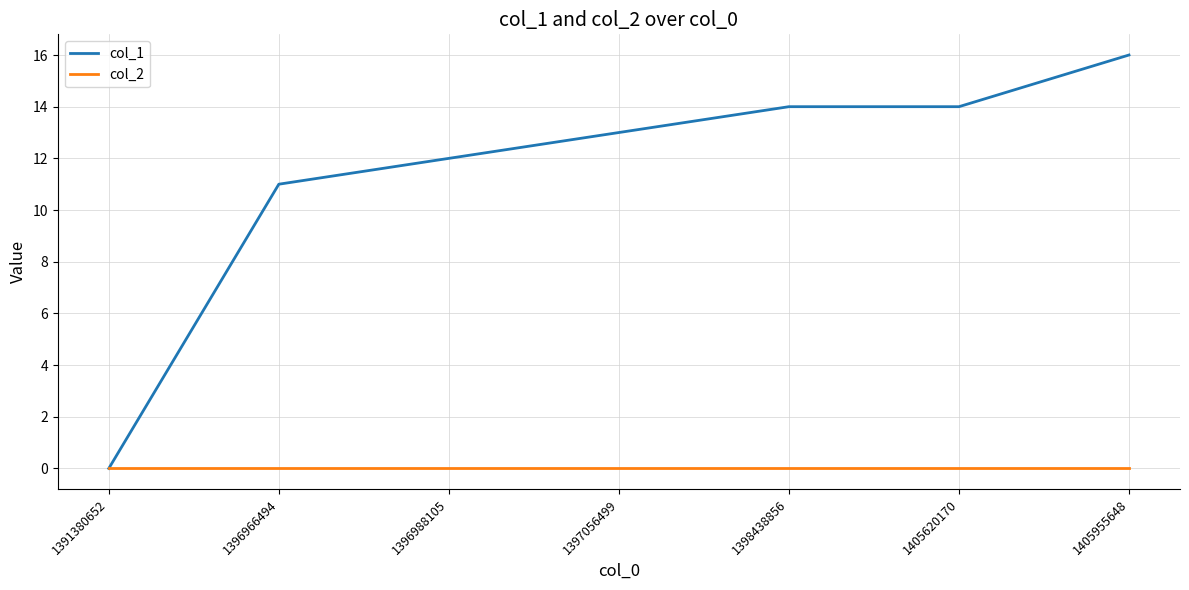

Reading right to left, transcribe all the data shown in this chart.

col_1: 1405955648=16	1405620170=14	1398438856=14	1397056499=13	1396988105=12	1396966494=11	1391380652=0
col_2: 1405955648=0	1405620170=0	1398438856=0	1397056499=0	1396988105=0	1396966494=0	1391380652=0